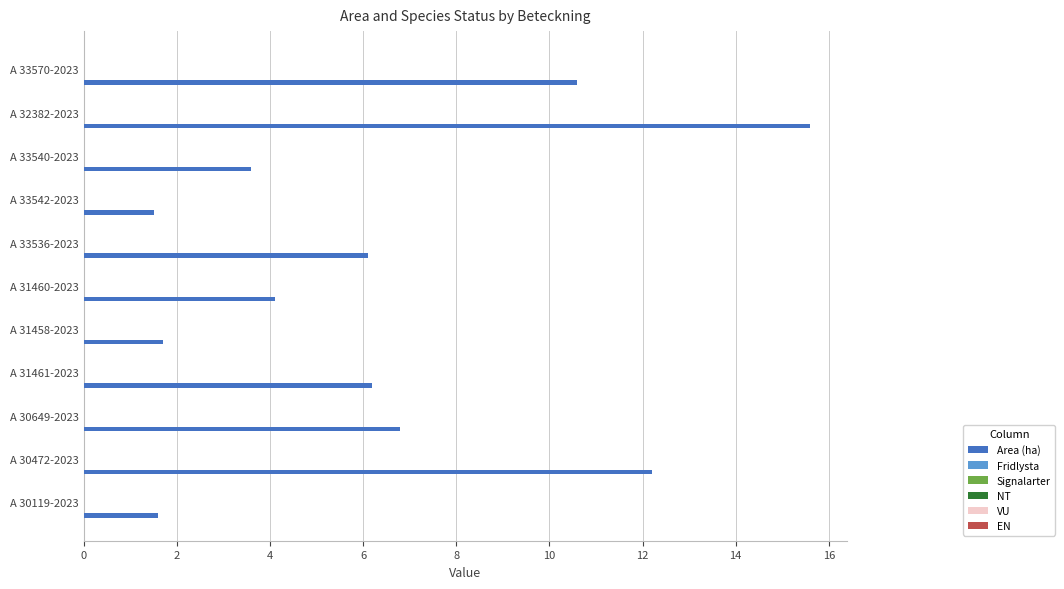

What is the difference between the maximum and second lowest values?

14.0